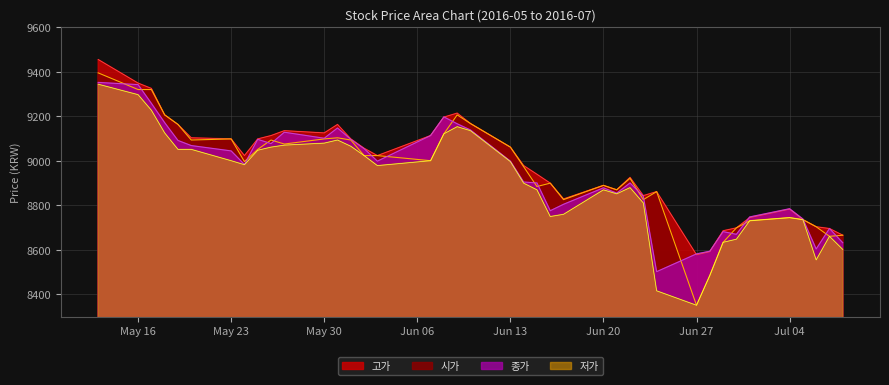

Which series has the largest range (max minus min)?

시가